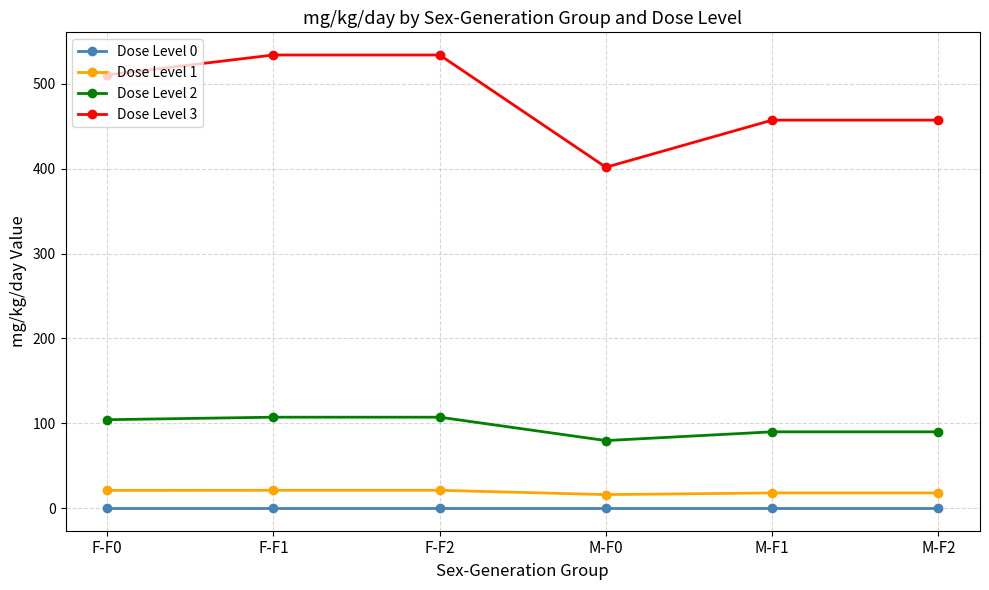

True or false: Dose Level 3 has more than 2 points higher than both neighbors.

False